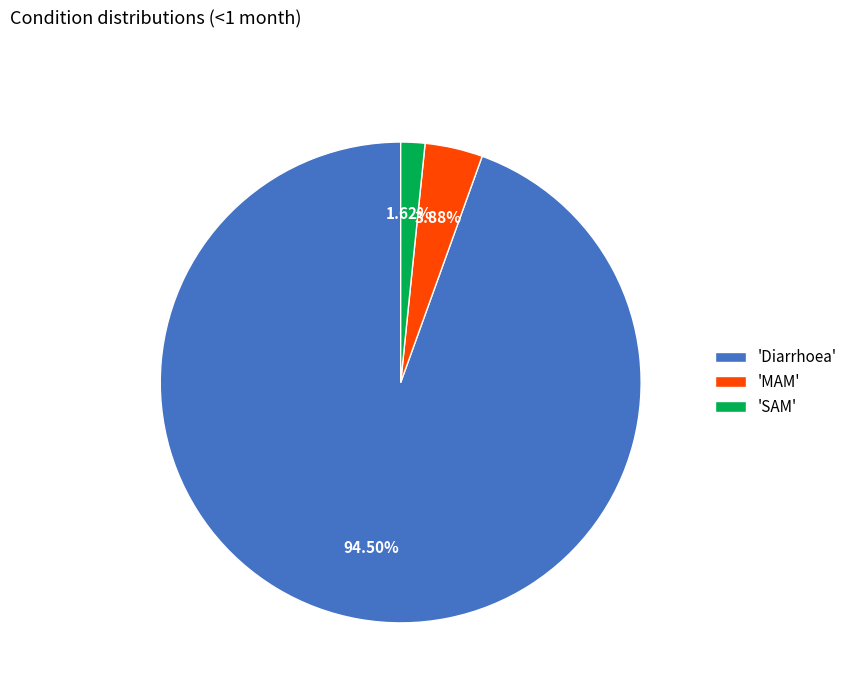

Rank the categories by value from lowest to highest.

'SAM', 'MAM', 'Diarrhoea'